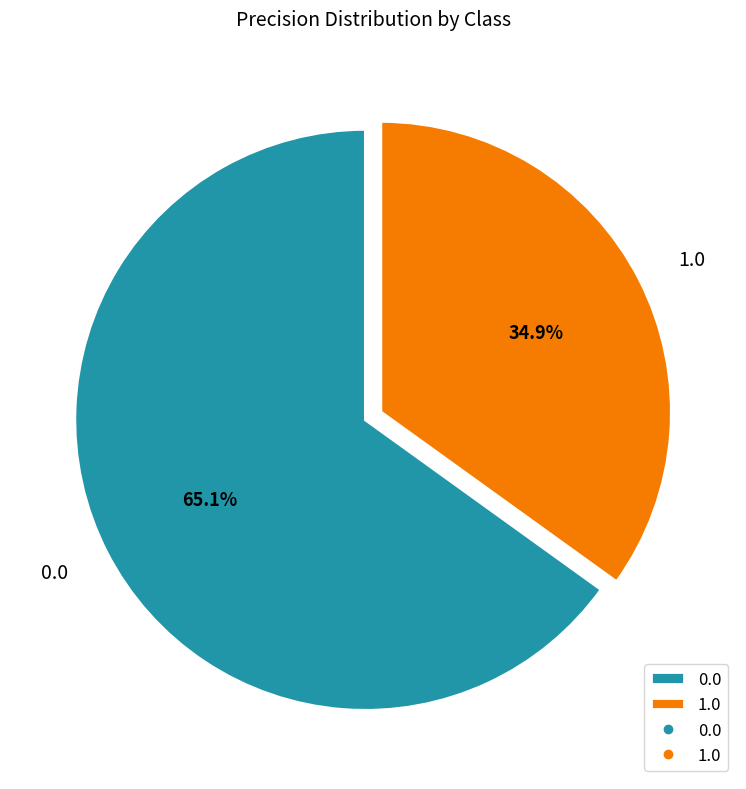

What is the smallest slice in the pie chart?

1.0